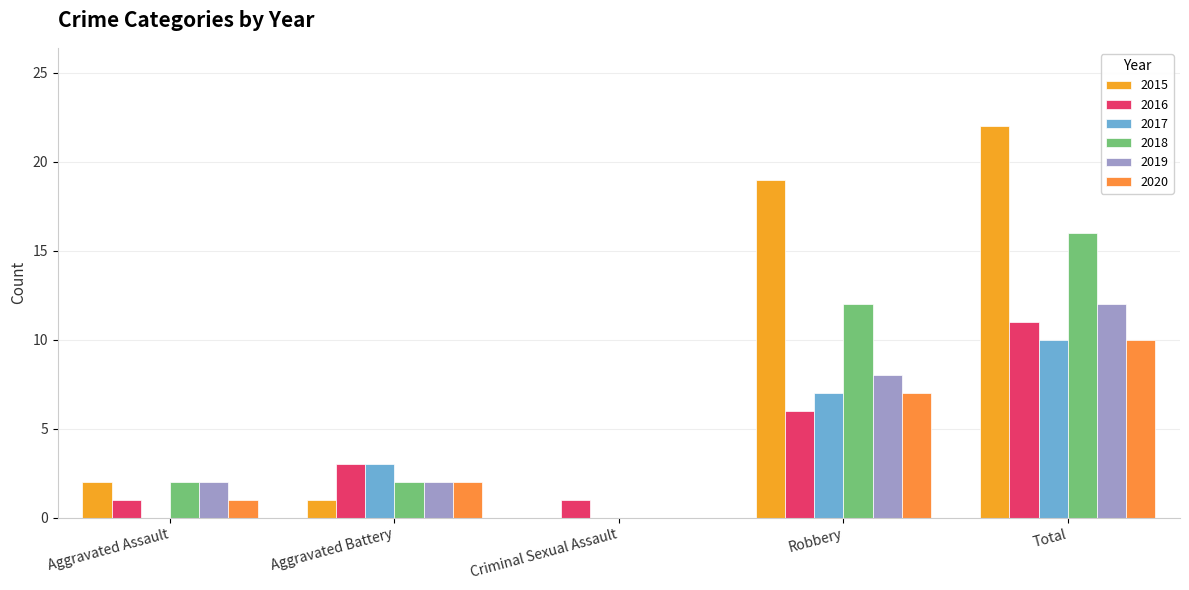

Between Total and Robbery, which is larger?

Total